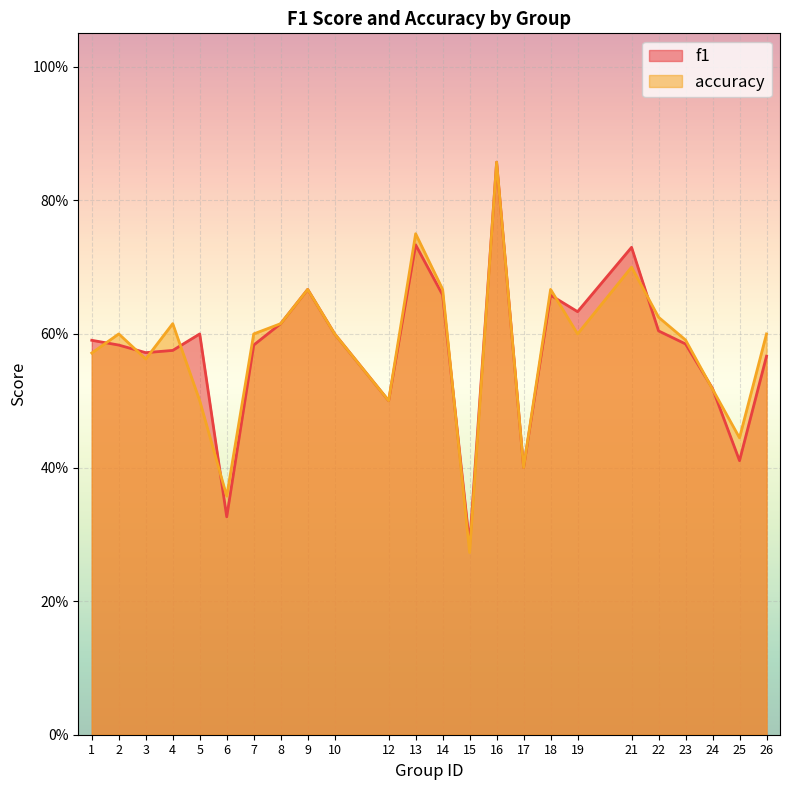

Does the chart display data point markers on the line(s)?

No